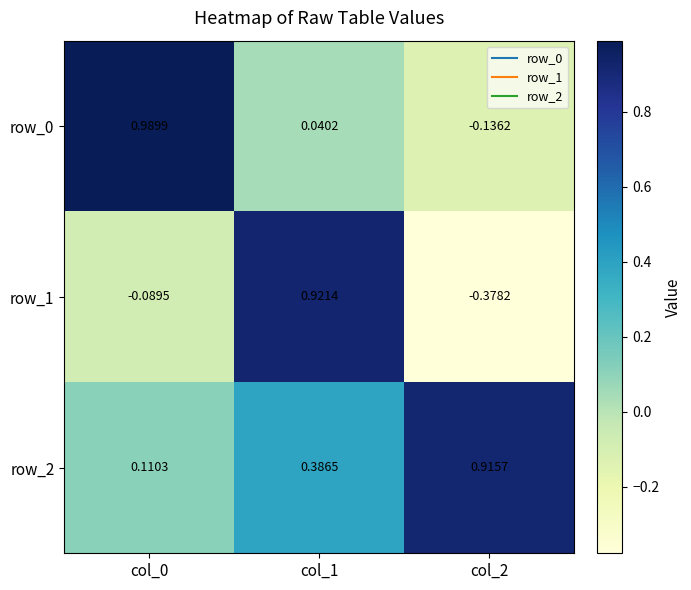

Is the value of row_1 at col_0 greater than the value of row_2 at col_0?

No